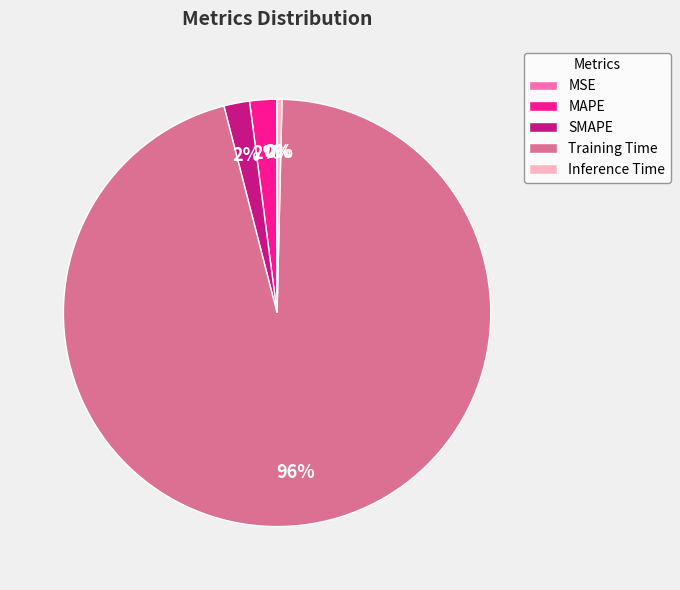

Which has a higher value, Training Time or SMAPE?

Training Time